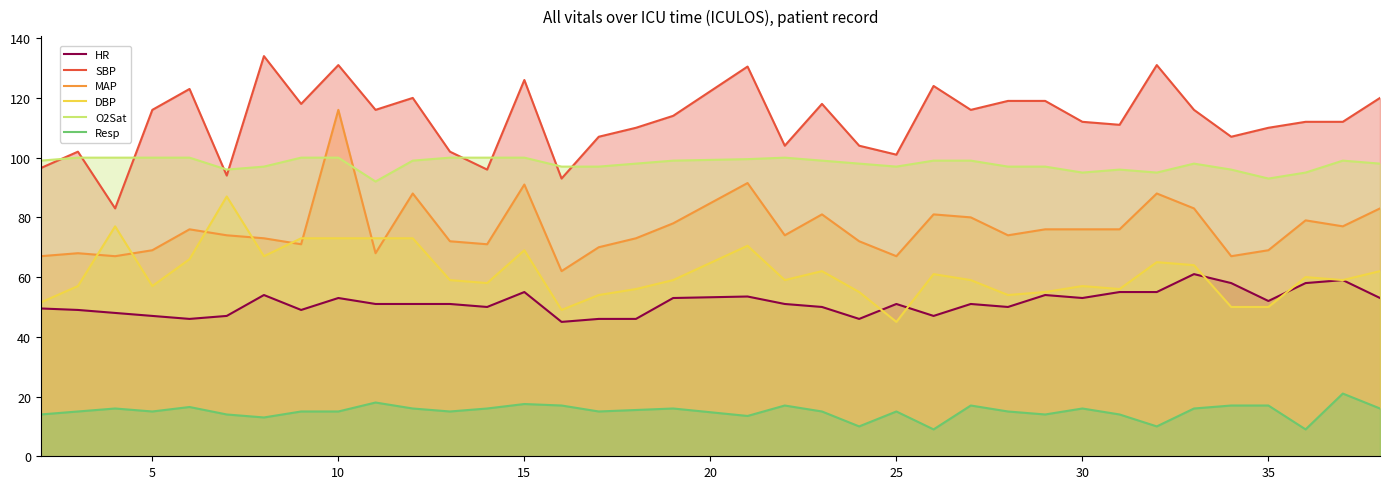

List the series in order of their peak value, lowest first.

Resp, HR, DBP, O2Sat, MAP, SBP